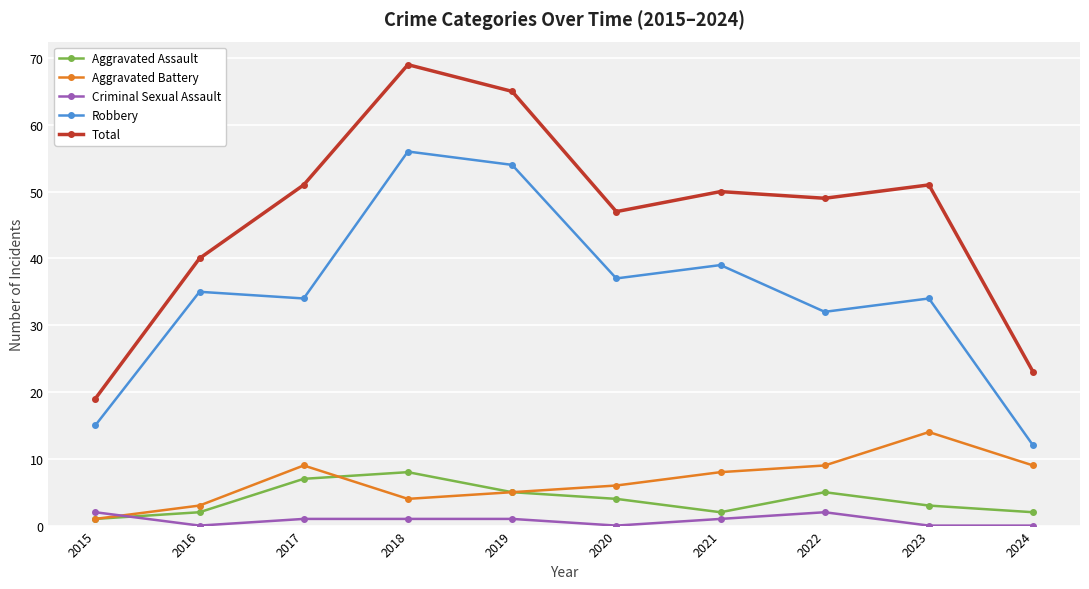

In Aggravated Battery, how many points are lower than both neighbors (excluding endpoints)?

1